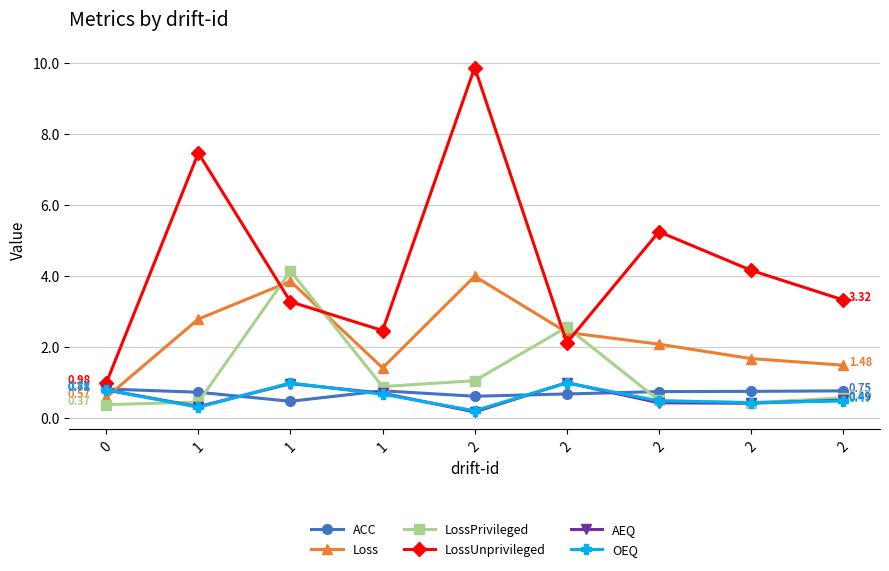

At which category is the sum across all series the highest?

2